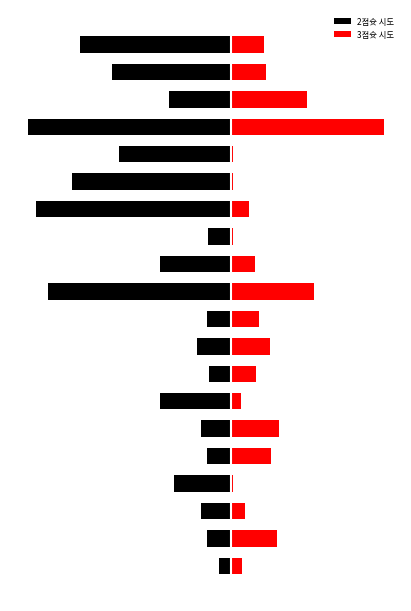

True or false: 3점슛 시도 has a value of 8 at 0.

True